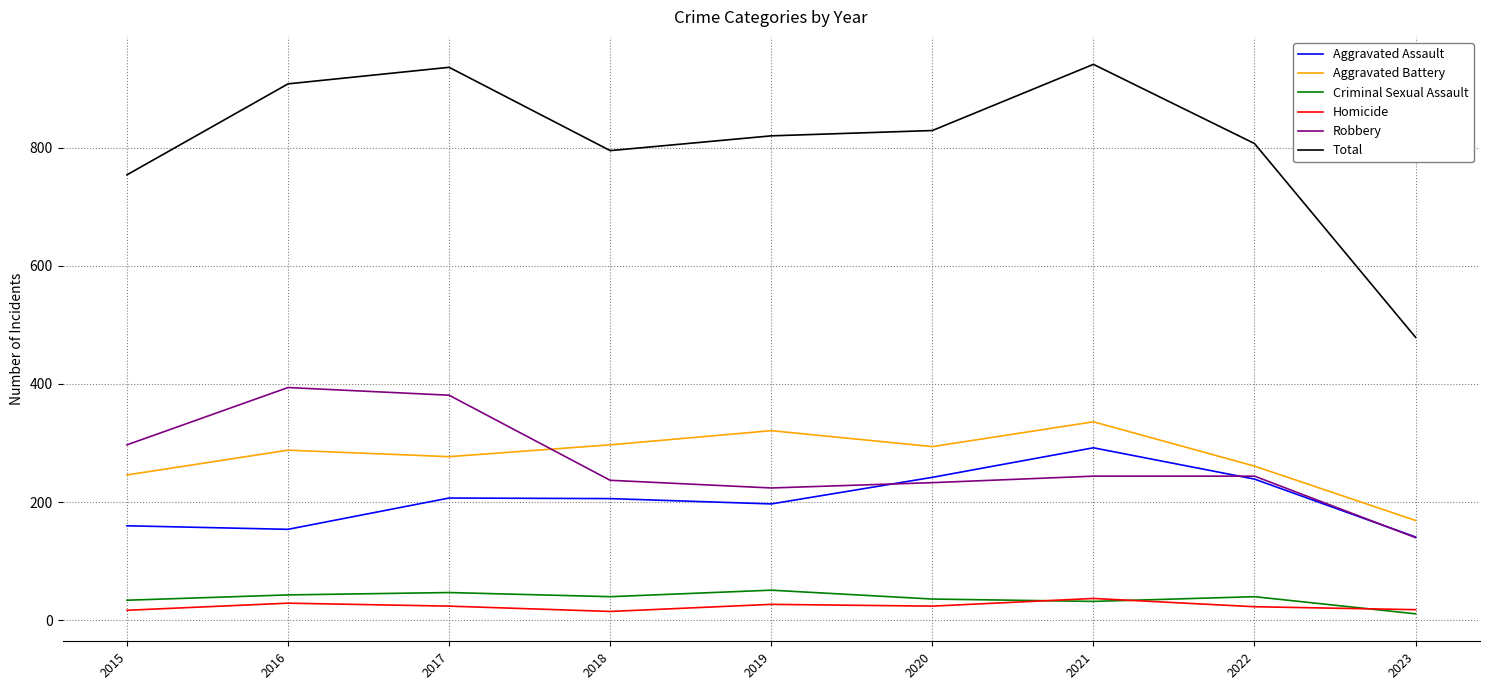

True or false: Robbery and Total intersect in this chart.

False